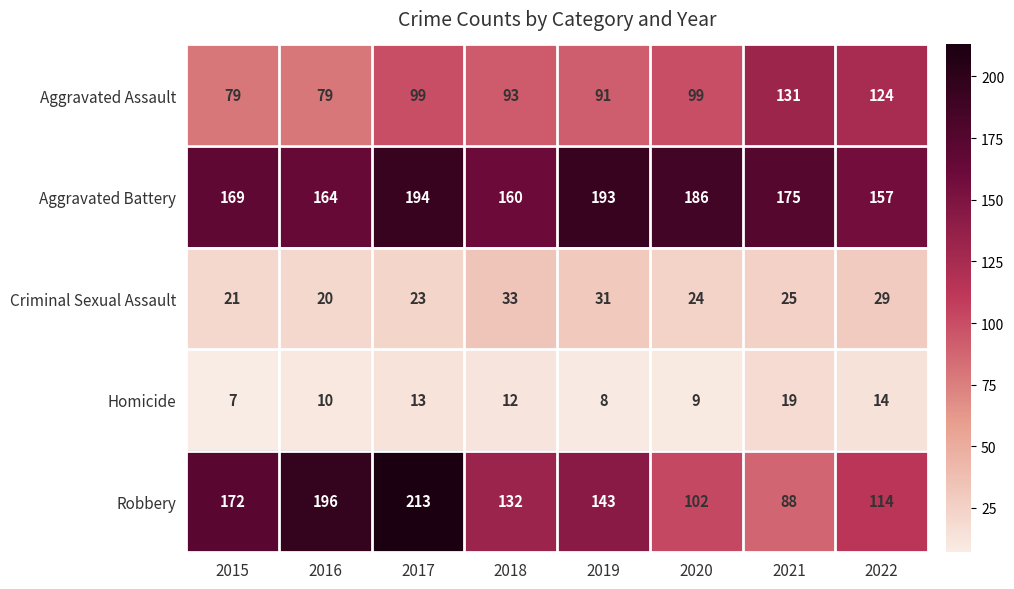

Between 2018 and 2022, which series saw the biggest shift?

Aggravated Assault